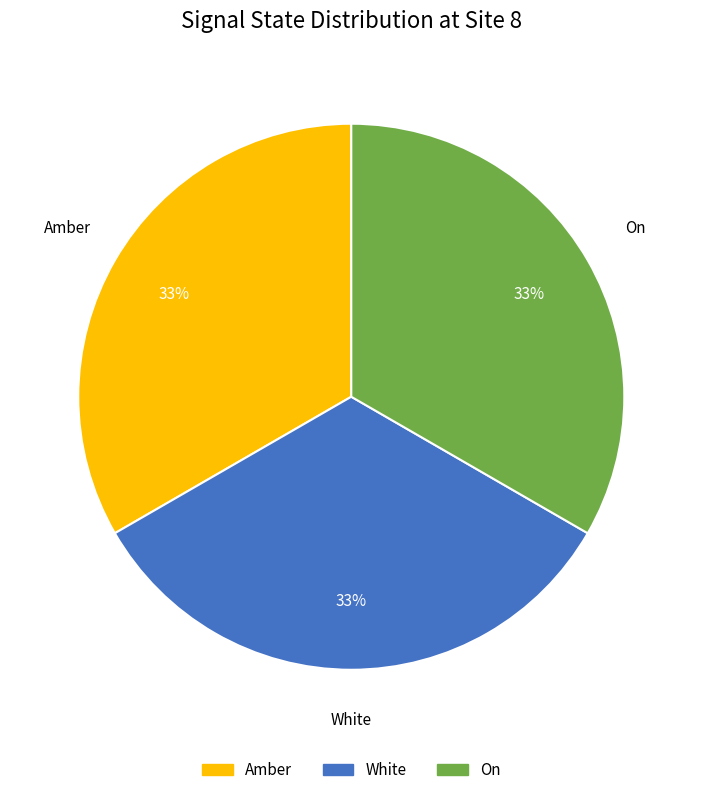

Is there any slice that represents more than half of the pie?

No